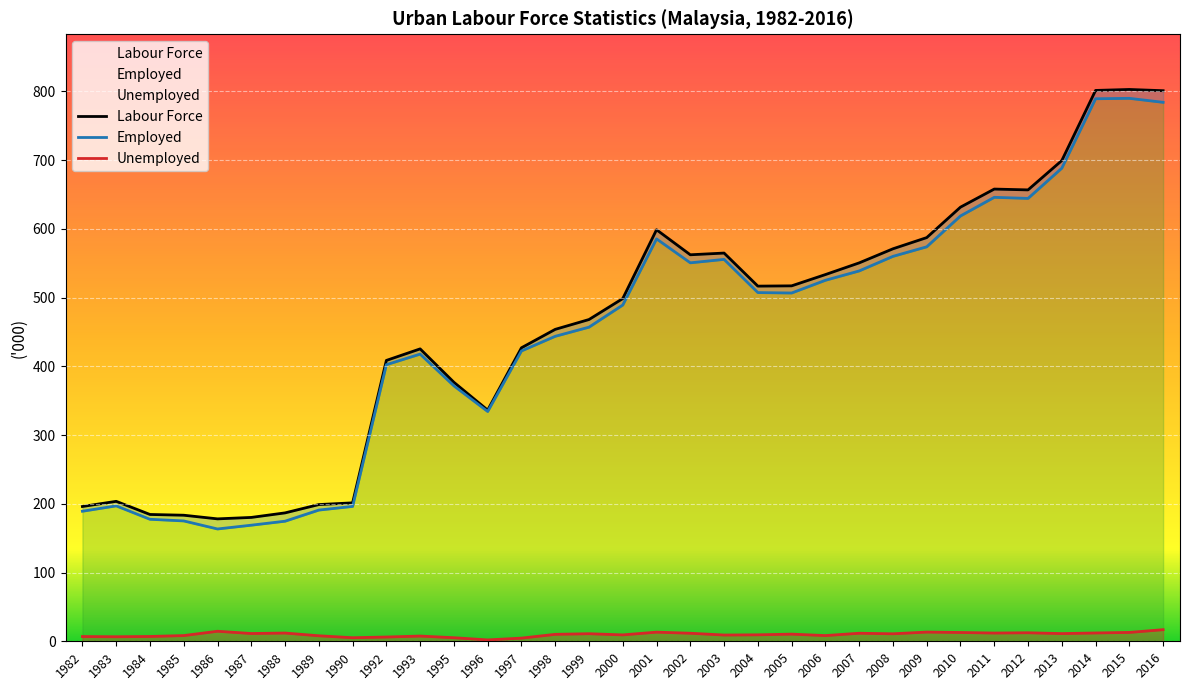

True or false: Employed and Unemployed intersect in this chart.

False